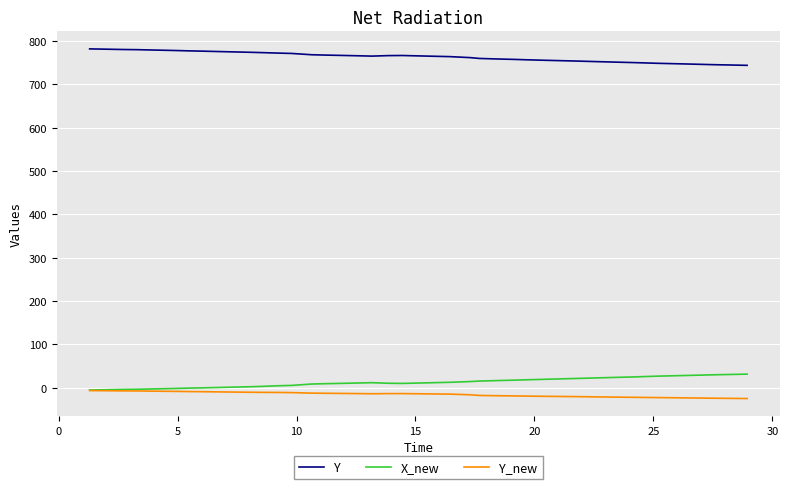

What is the difference between the maximum and minimum values in the Y series?

38.0